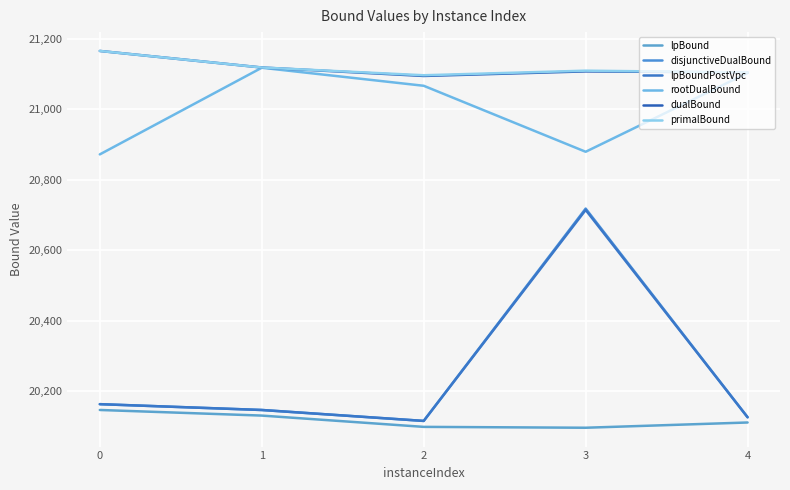

What is the difference between the maximum and minimum values in the primalBound series?

69.0